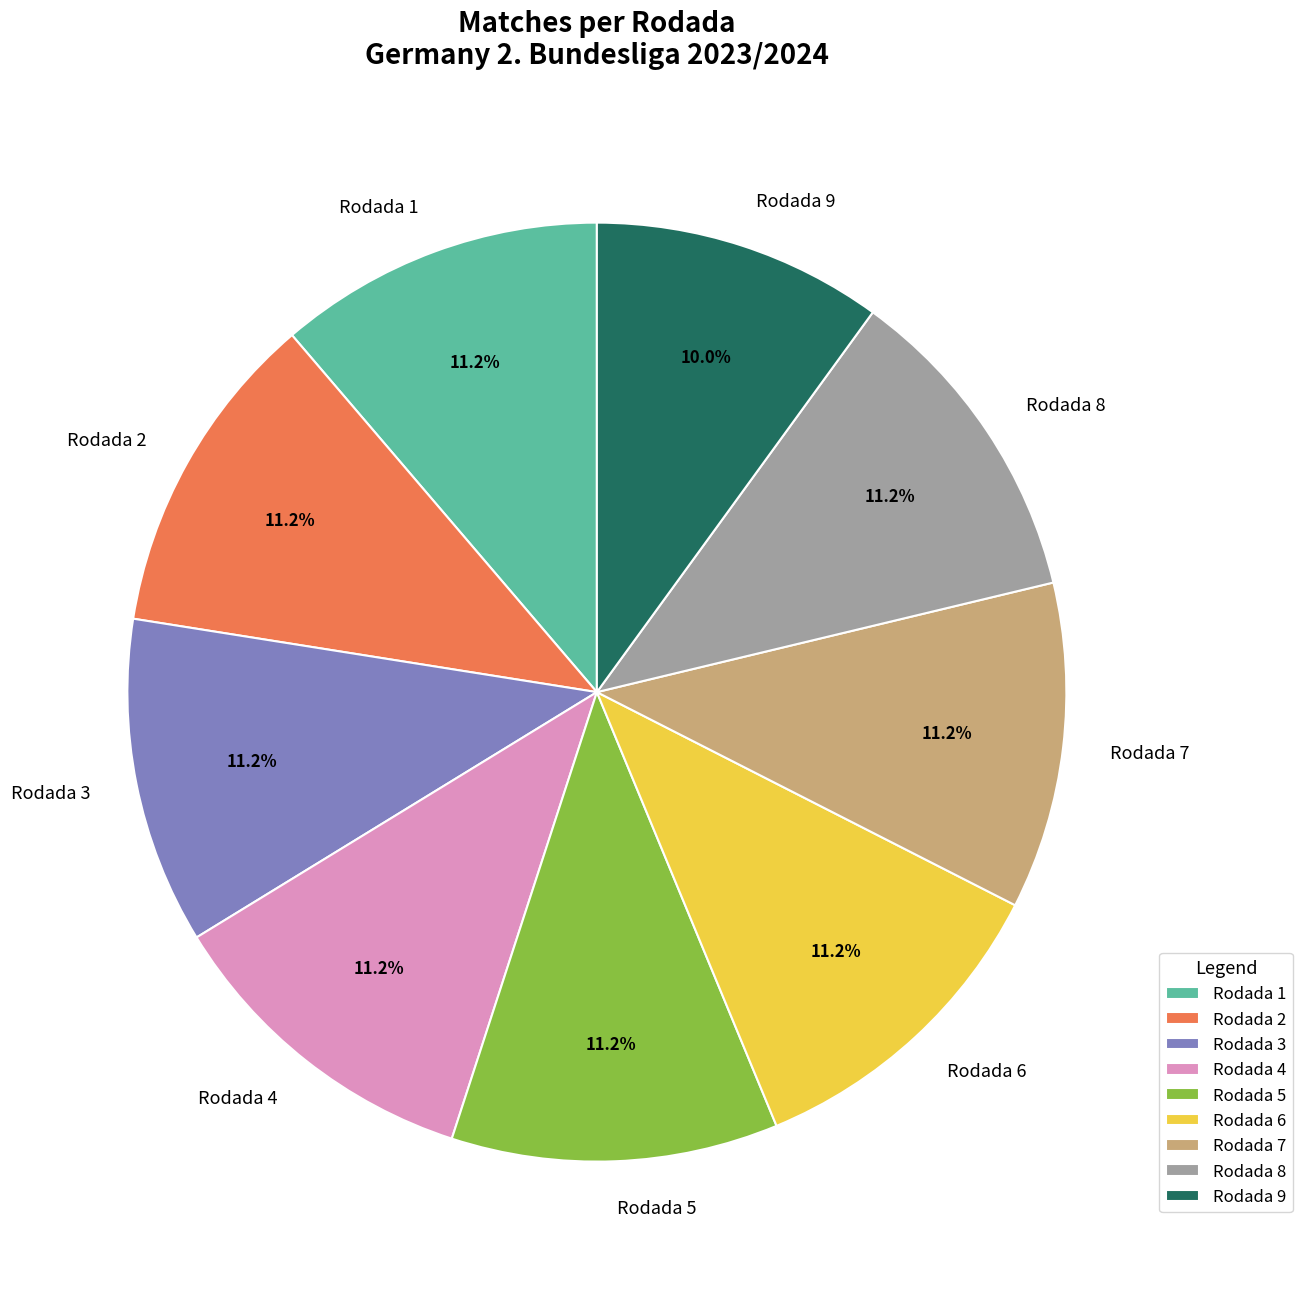

Between Rodada 7 and Rodada 9, which is larger?

Rodada 7